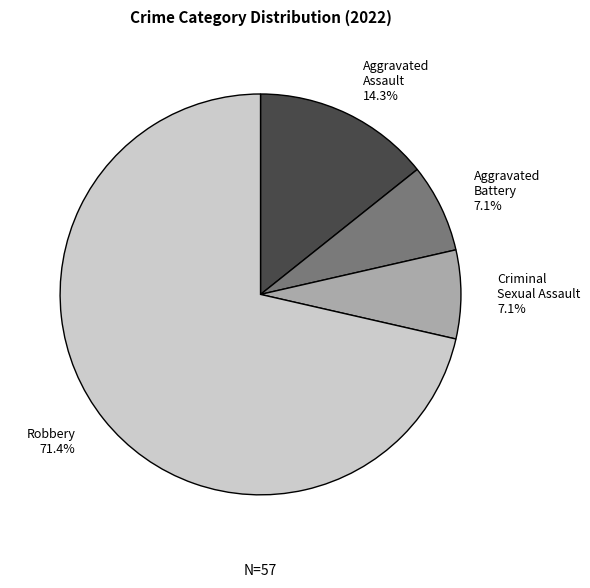

To the nearest percent, what is the average slice percentage?

25%